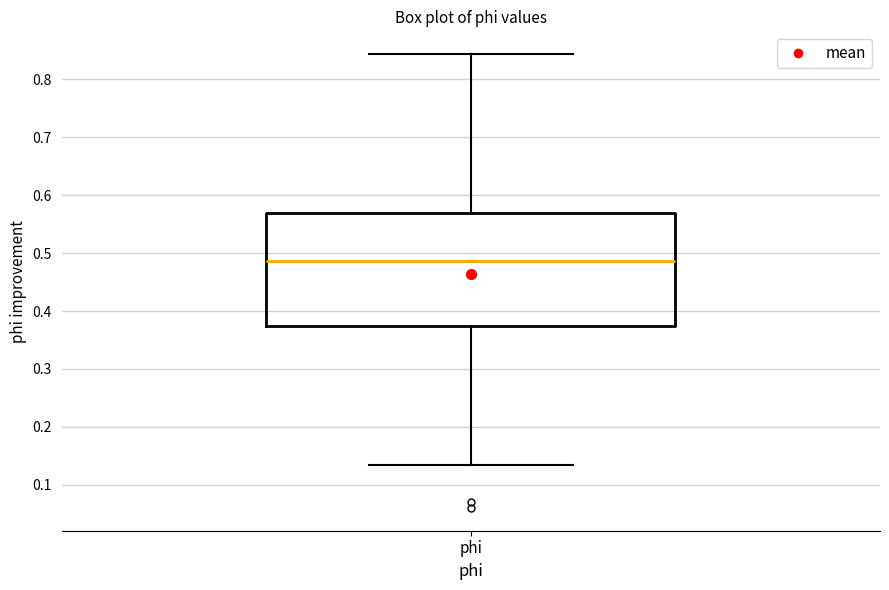

Transcribe this box plot: give where the median line is, the range the box spans, and where the two whiskers end, as read against the y-axis. The values are not printed on the chart, so give them approximately, as read against the axis.

median 0.49, box 0.38 to 0.57, whiskers 0.13 to 0.84